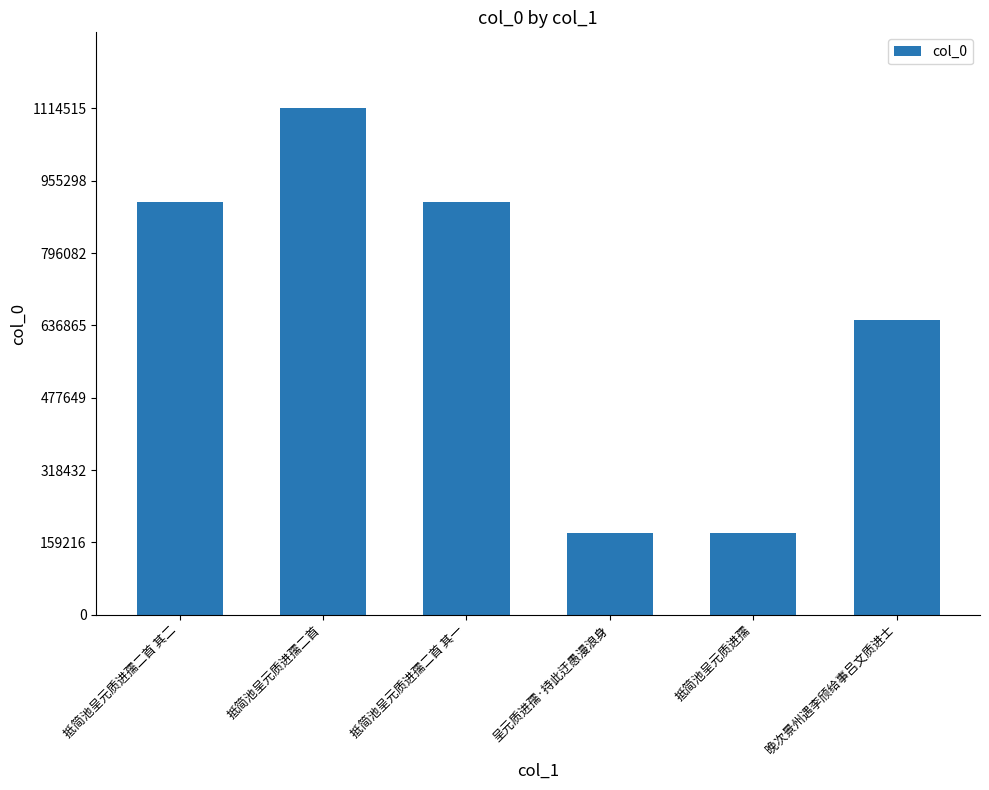

Which has a higher value, 呈元质进孺·持此迂愚漫浪身 or 抵简池呈元质进孺二首 其二?

抵简池呈元质进孺二首 其二